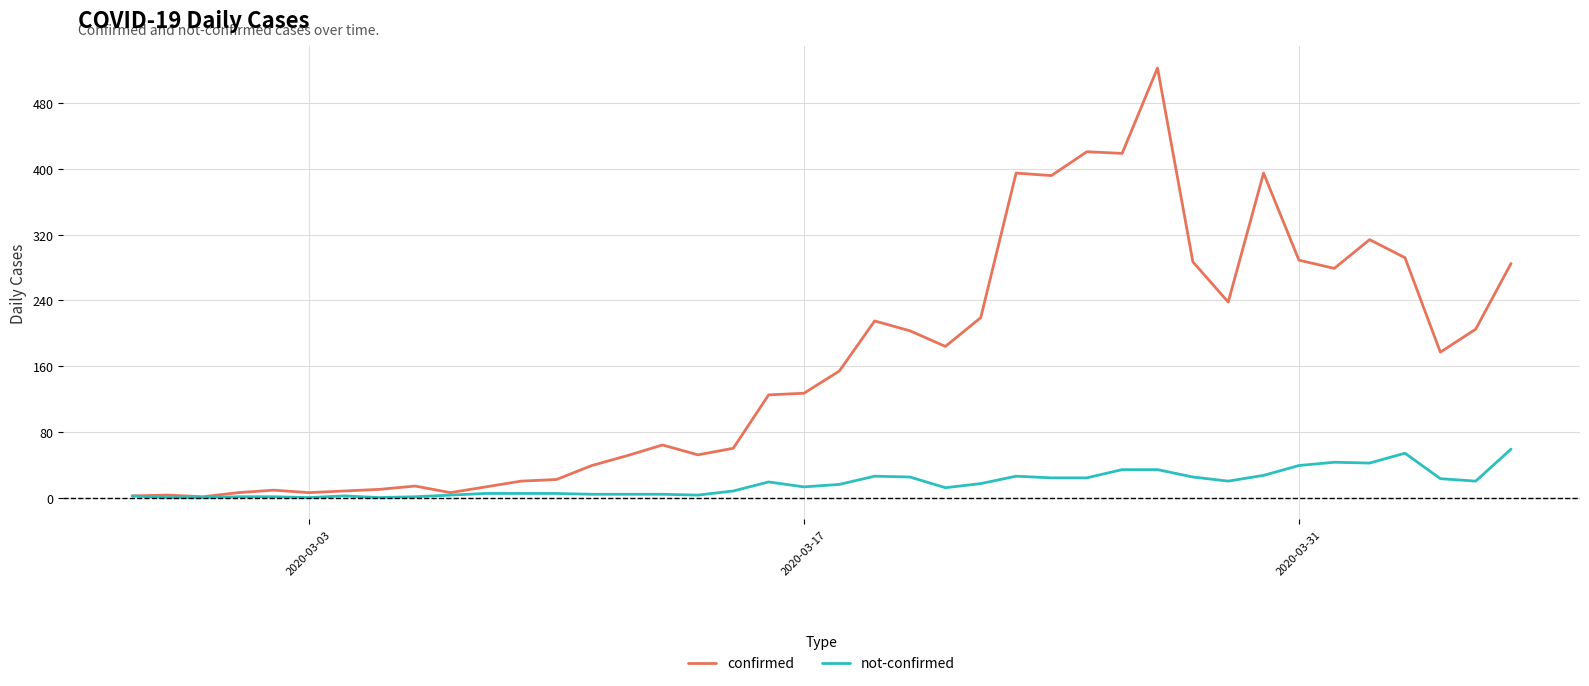

Which series has the largest total across all categories?

confirmed